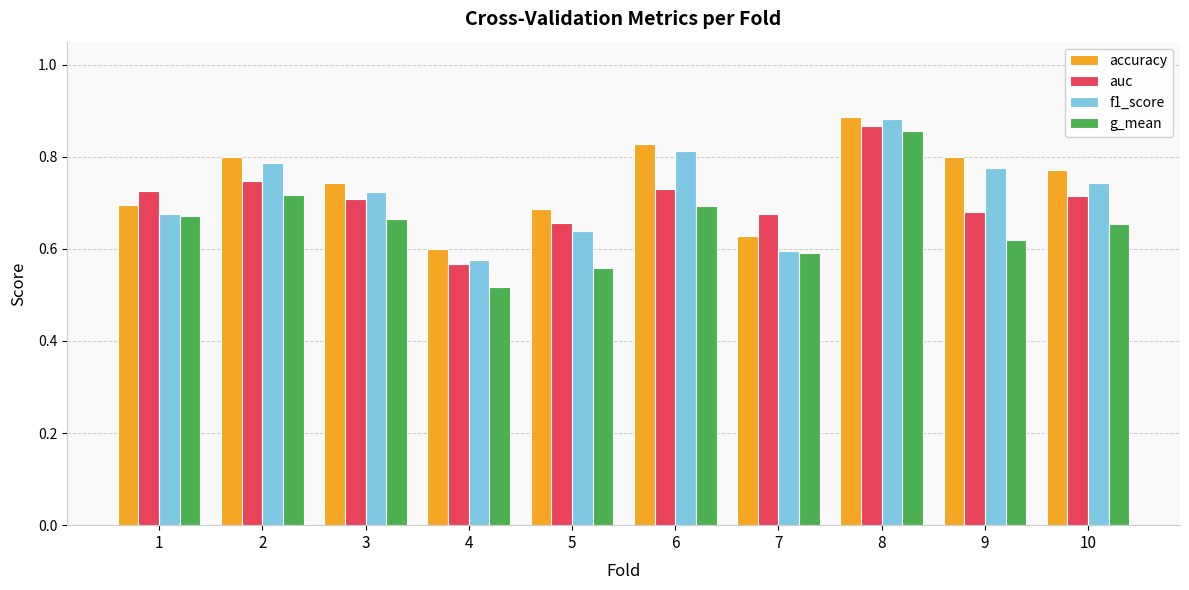

Which series has the largest range (max minus min)?

g_mean